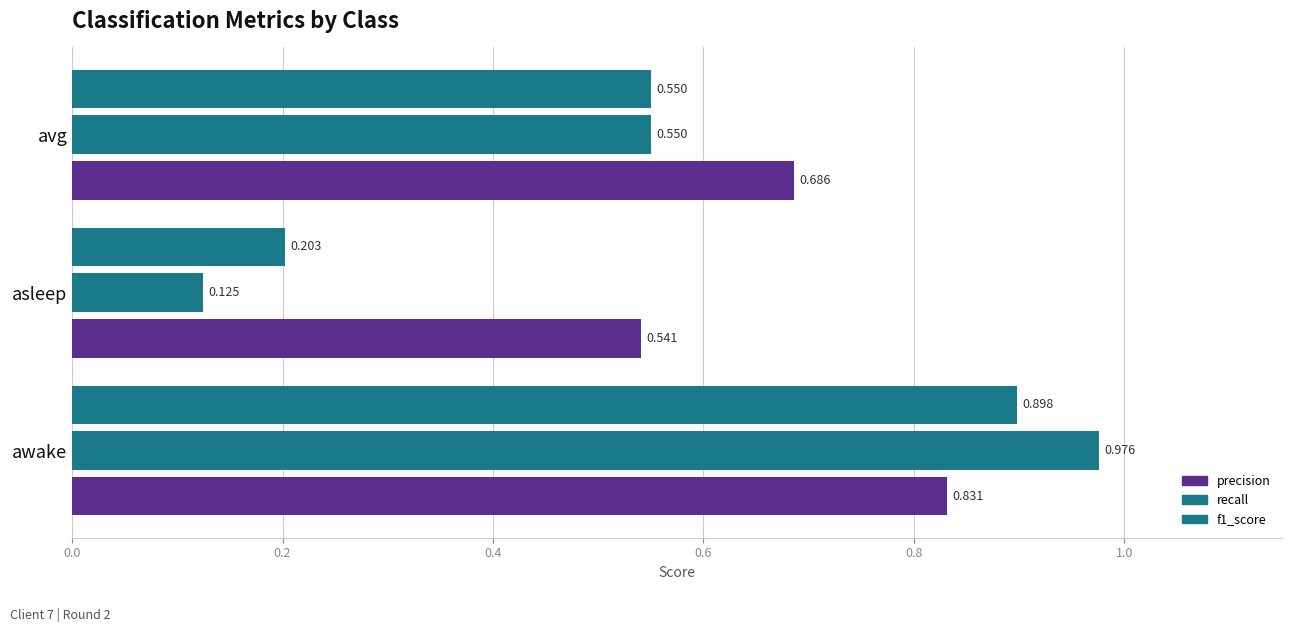

What is the value of the f1_score bar at the 3rd from the left?

0.6